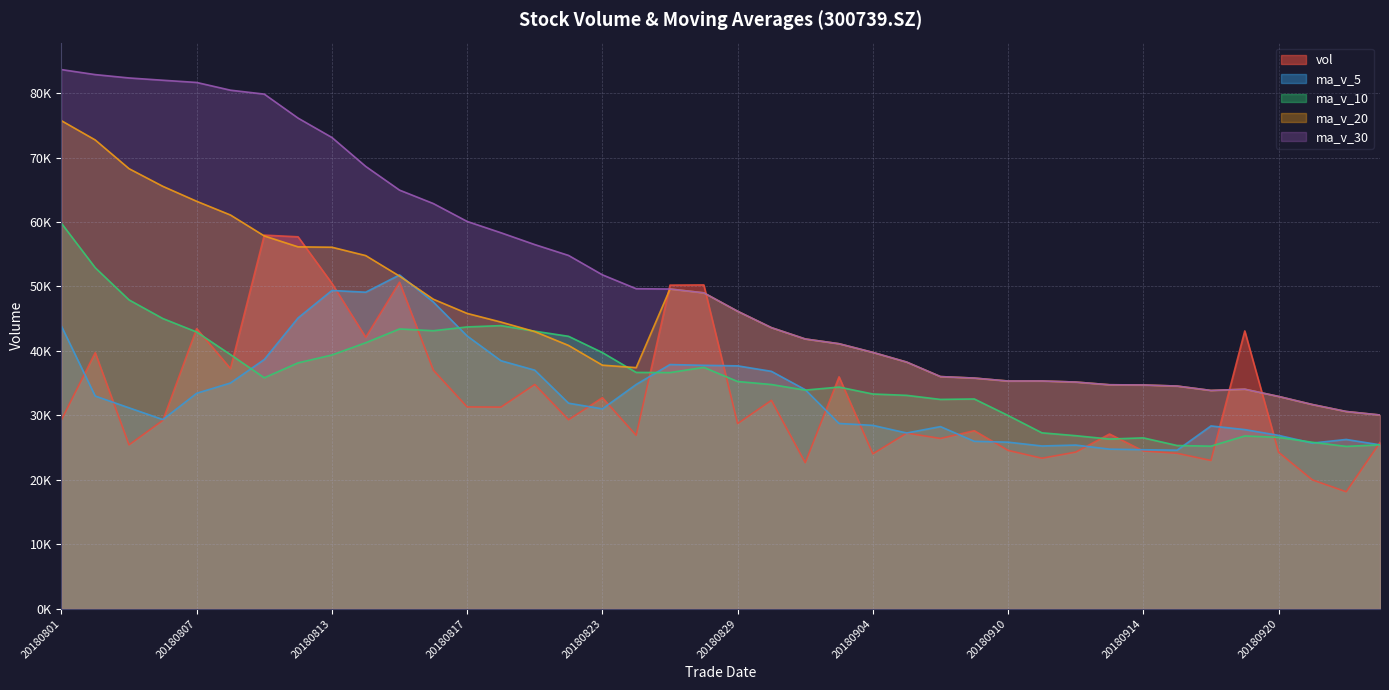

Count the number of categories in the chart.

40